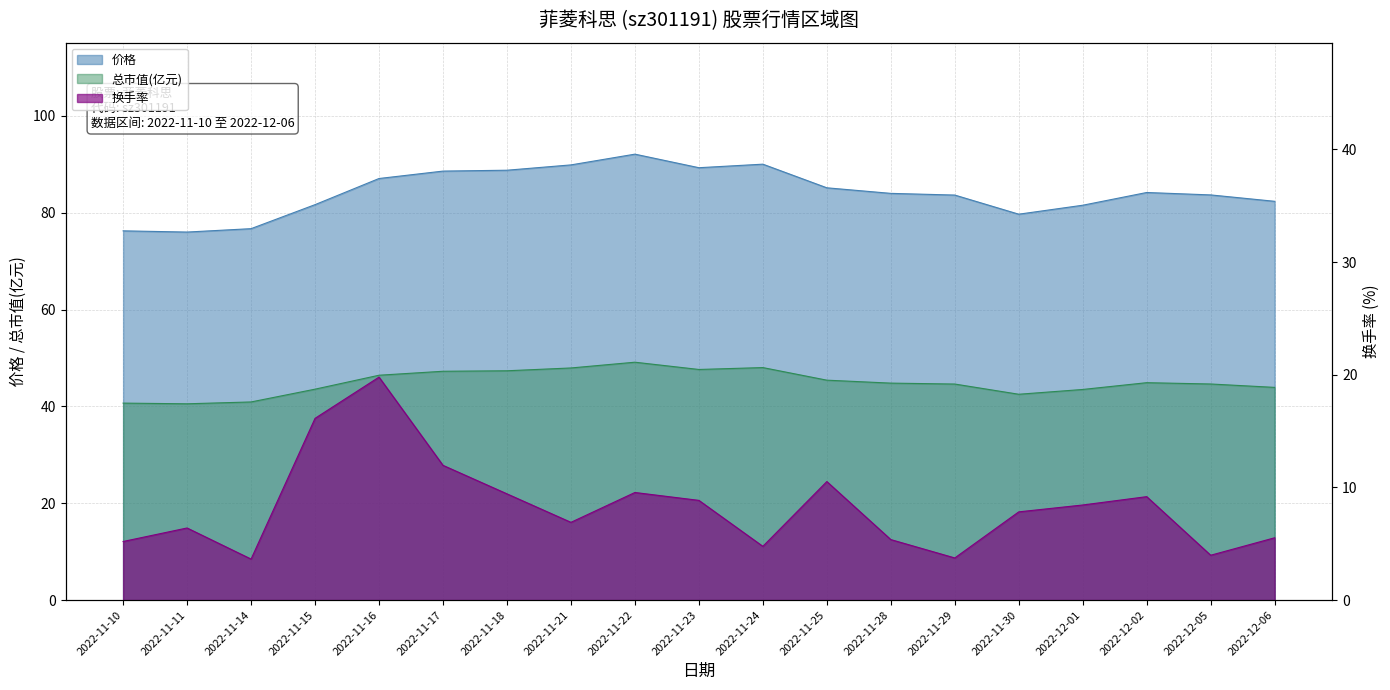

How many data points does each series have?

19